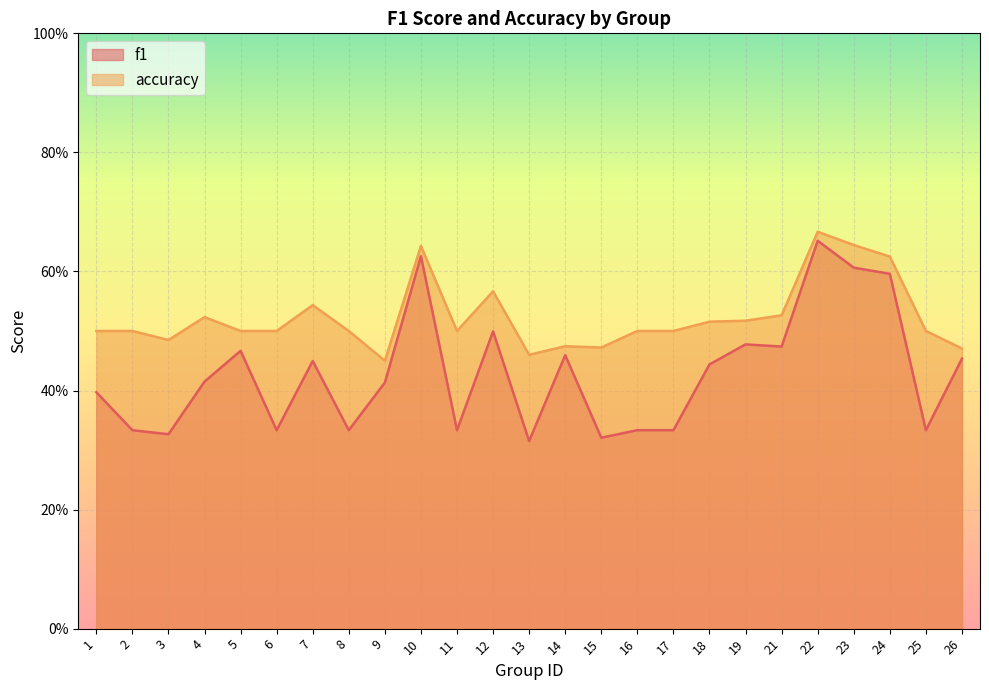

How many distinct data groups are displayed?

2